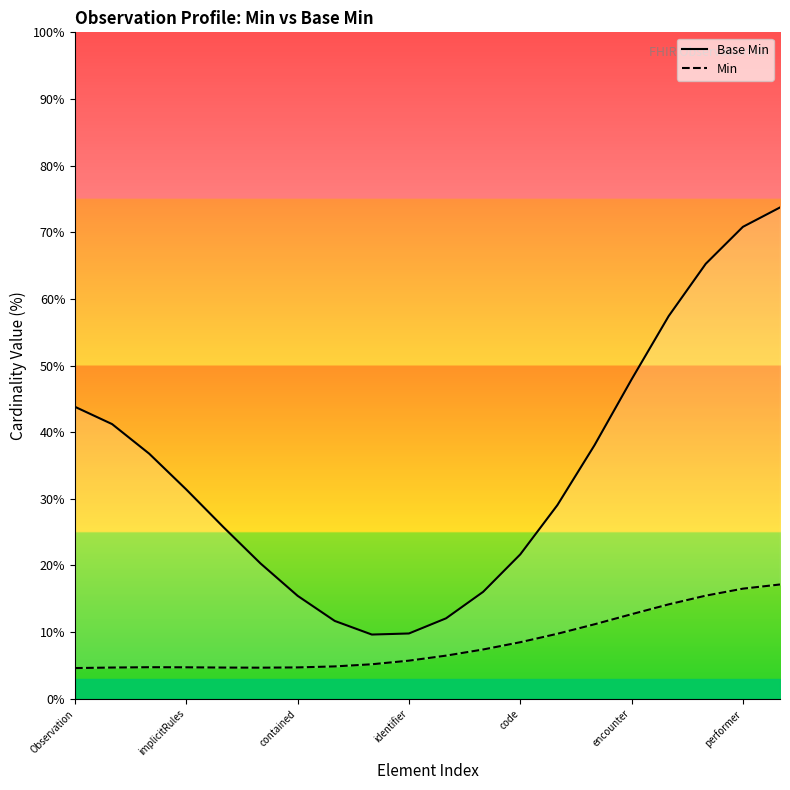

Between 14 and 15, which series saw the biggest shift?

Base Min